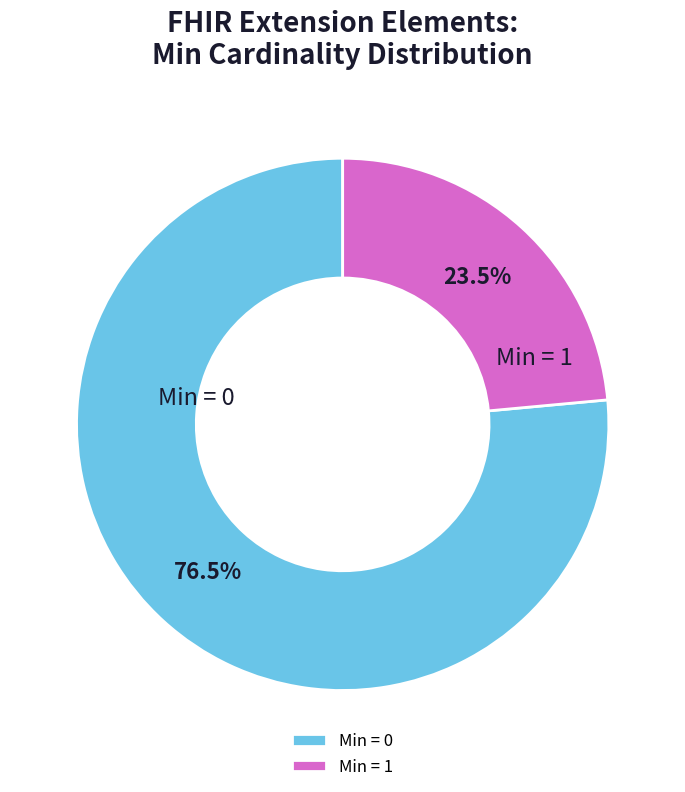

Is there a majority slice in this chart?

Yes